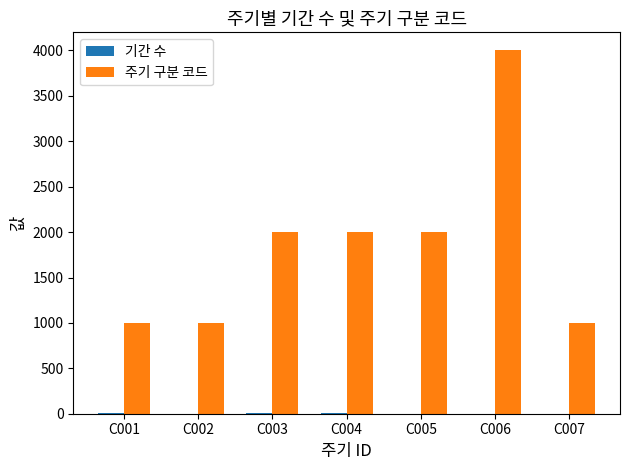

What is the greatest value displayed?

4000